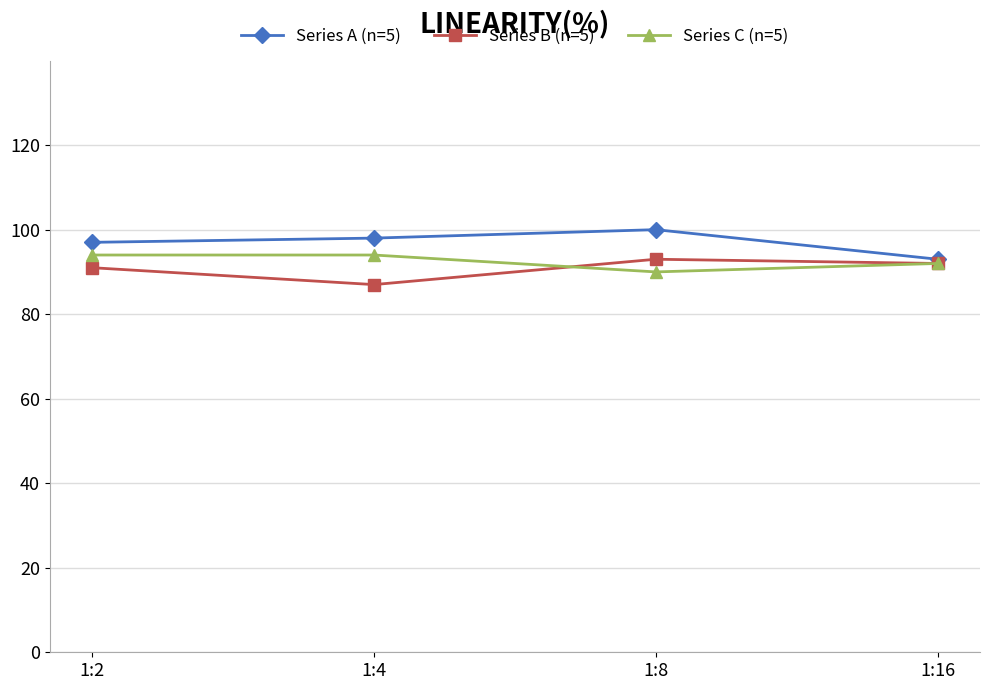

How many values in the Series A (n=5) series are below 98?

2